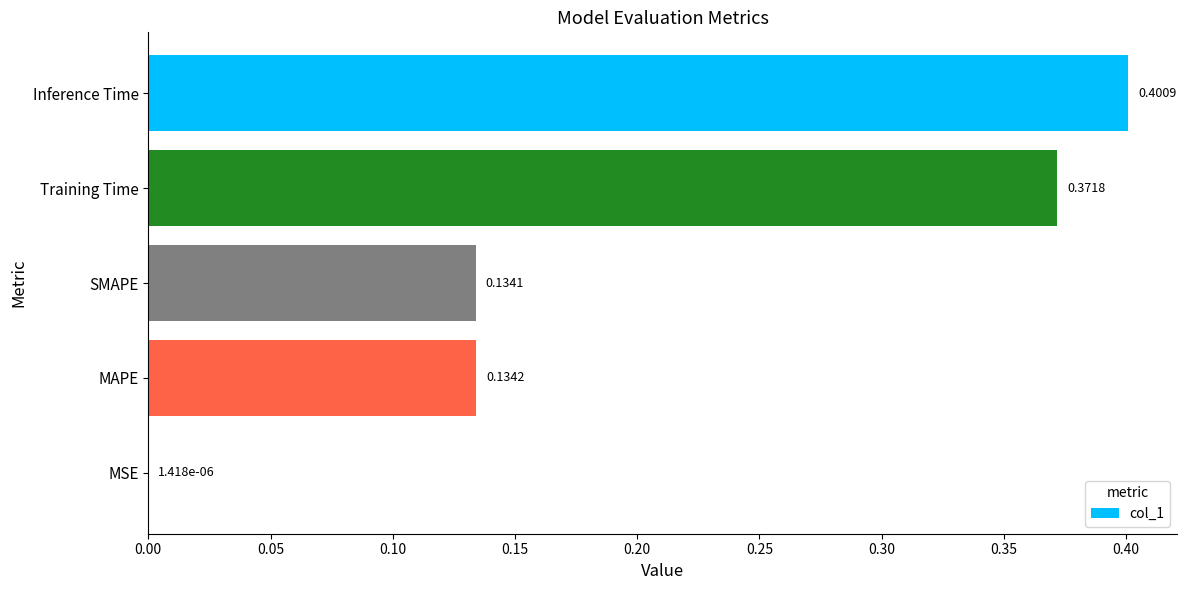

What is the sum of all values?

1.0